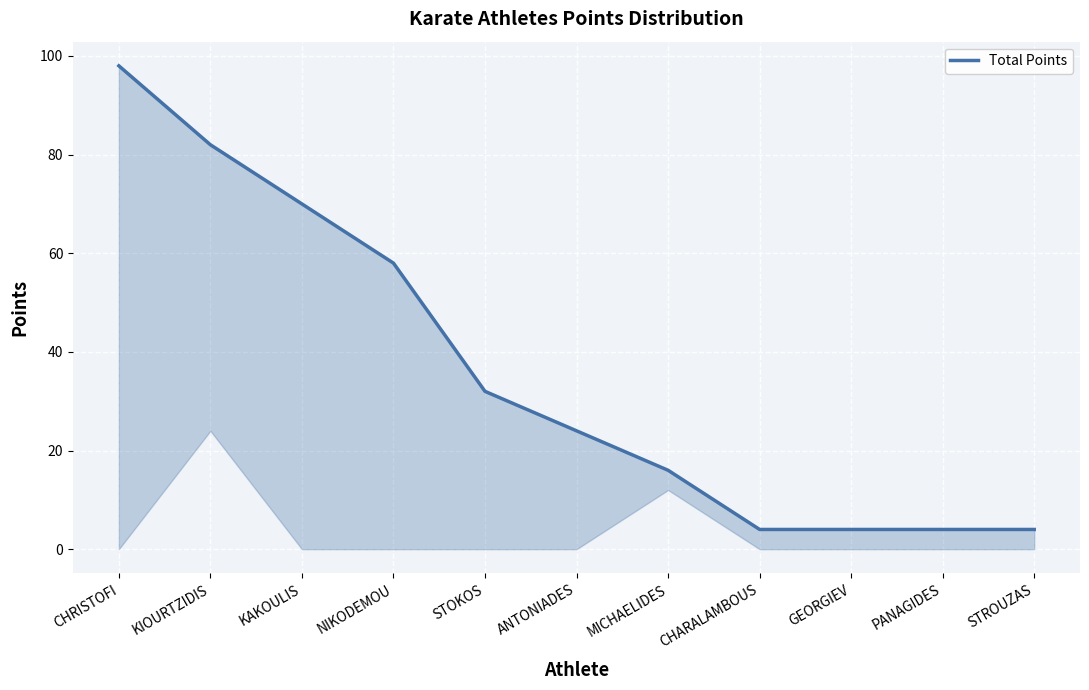

Reading left to right, transcribe all the data shown in this chart.

98	82	70	58	32	24	16	4	4	4	4